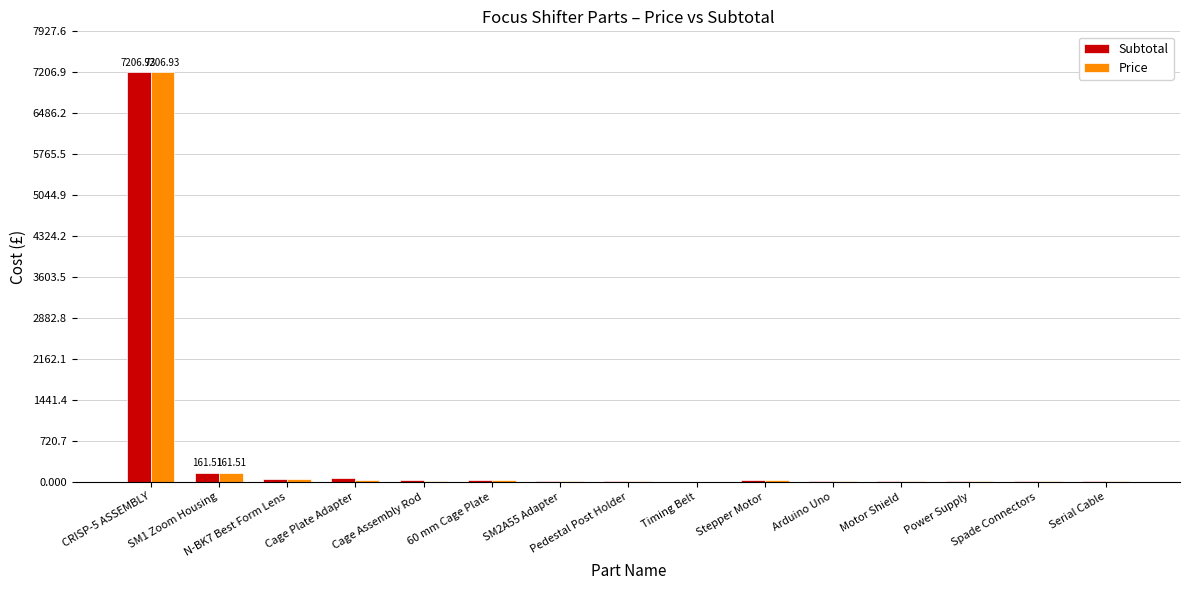

Where is Price nearest to the value 3604?

SM1 Zoom Housing